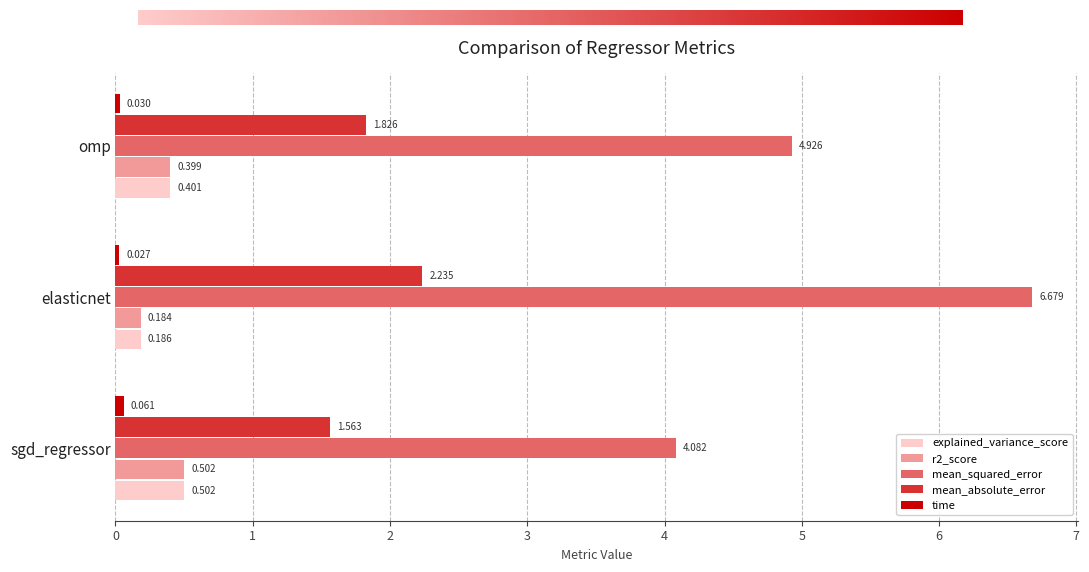

At which category does the chart reach its peak across all series?

elasticnet